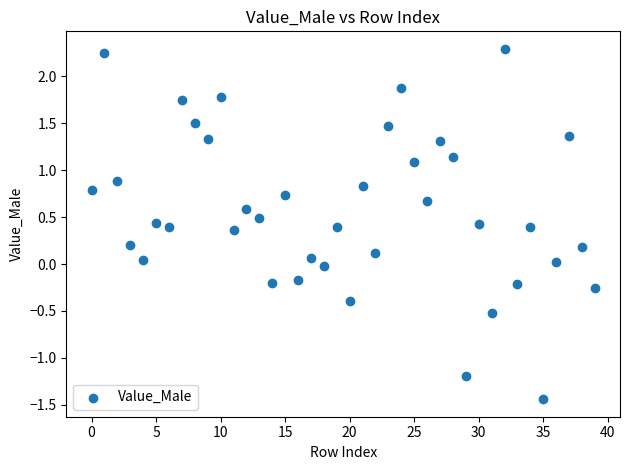

What is the range of Y values (max minus min)?

3.7